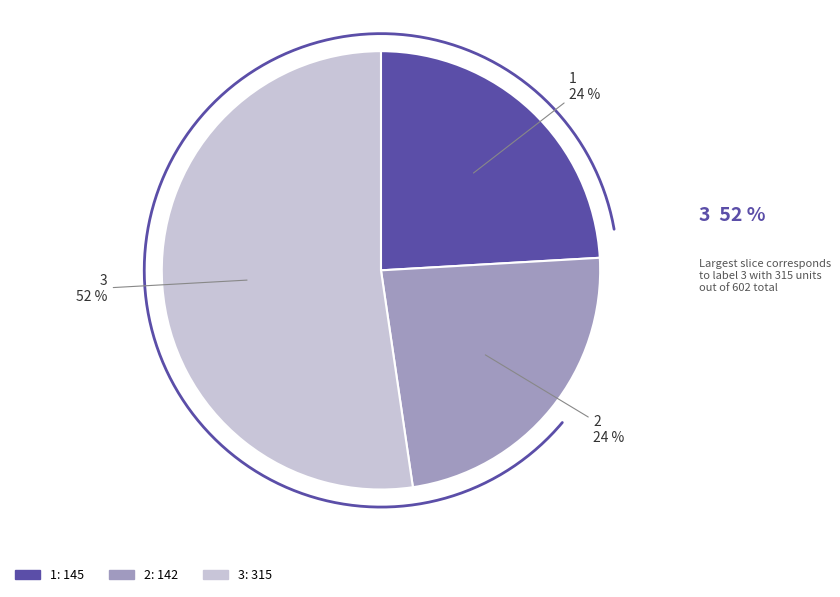

How many slices are in this pie chart?

3